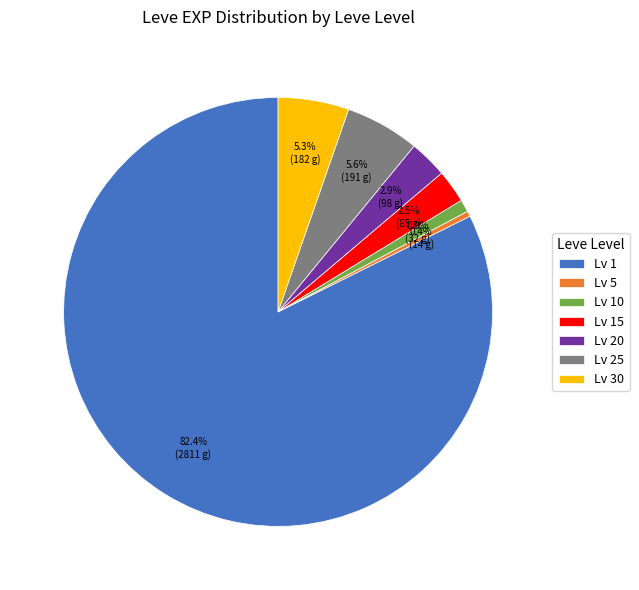

Does any single category account for the majority?

Yes